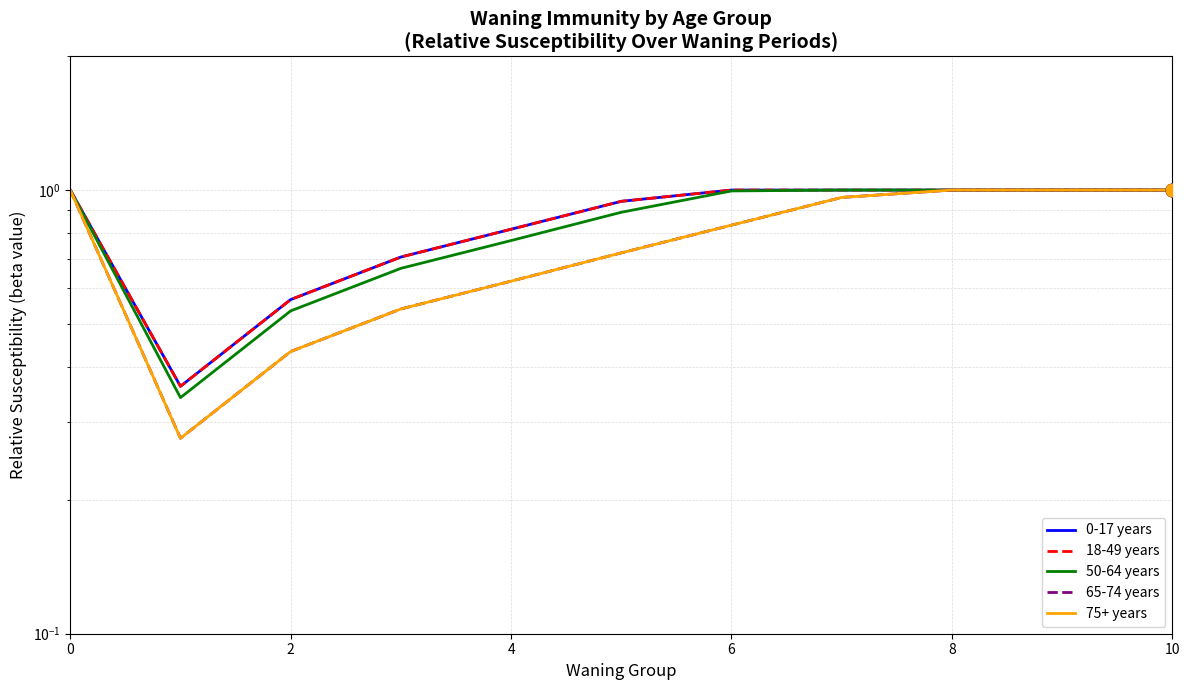

Which series has the widest spread of Y values?

65-74 years